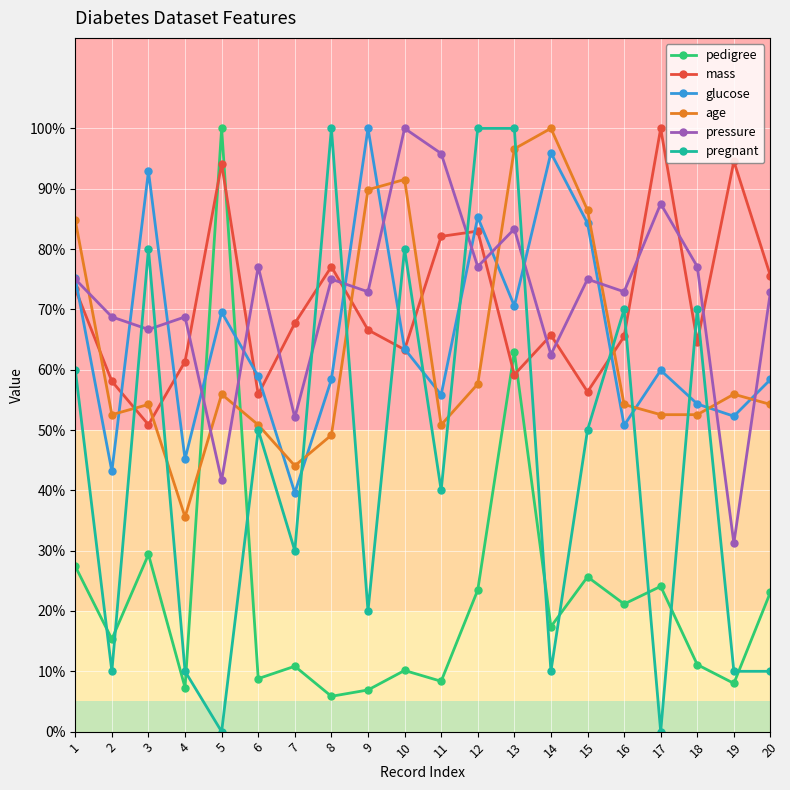

Does the chart have visible grid lines?

Yes